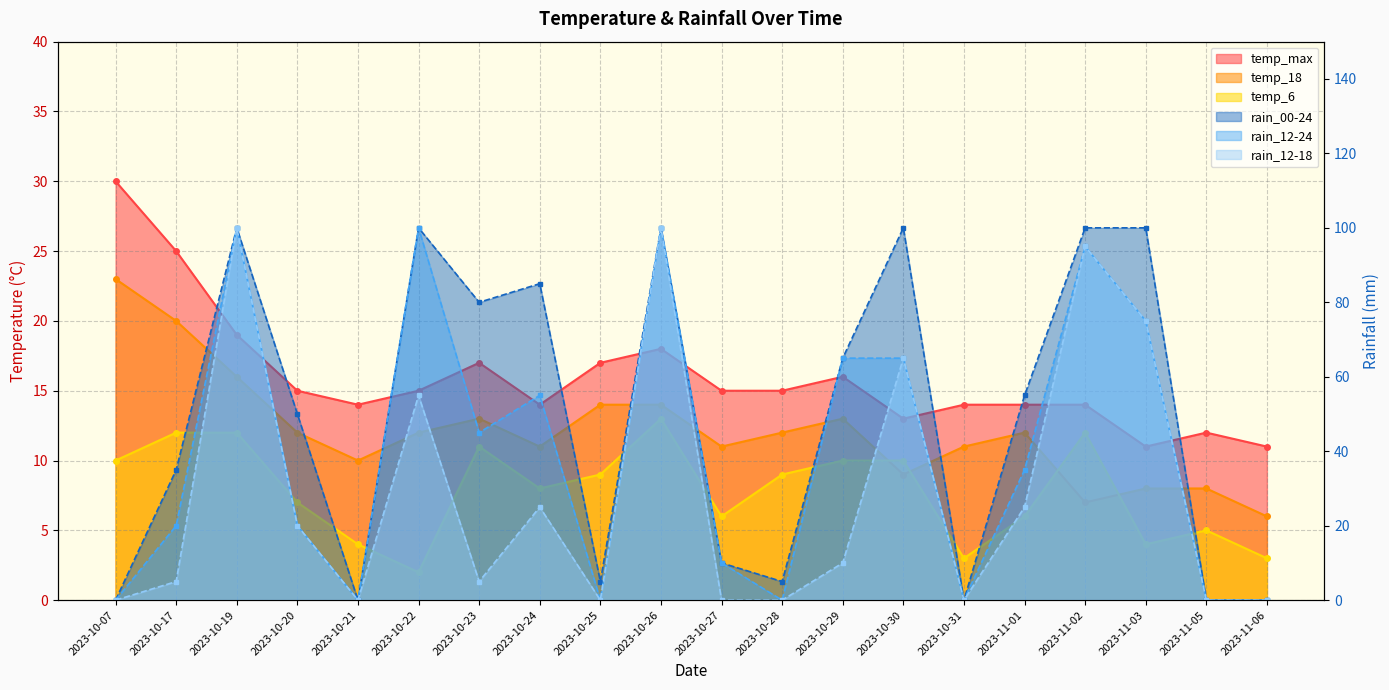

How many rain_12-24 values are between 0 and 75?

16